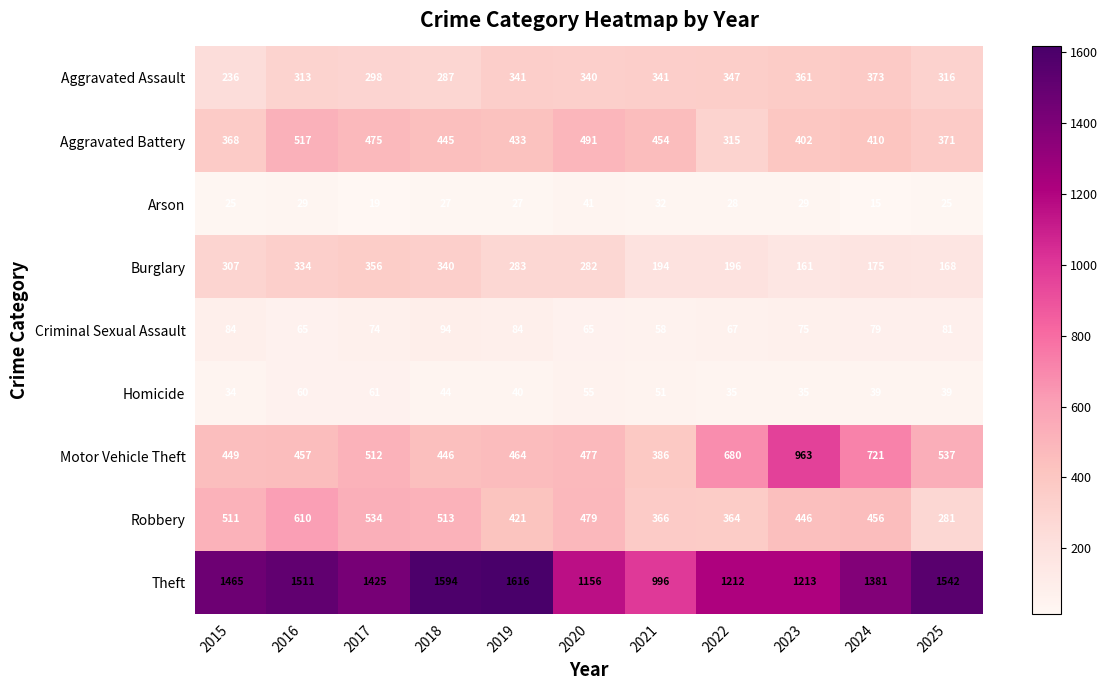

What is the greatest value displayed?

1616